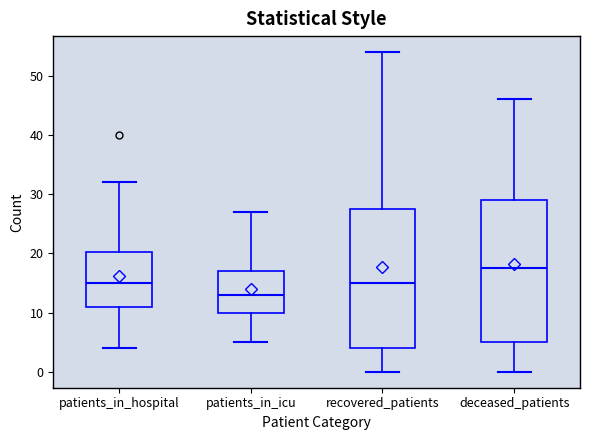

Where does the lower whisker of the box for patients_in_hospital end on the y-axis? The values are not printed on the chart, so give them approximately, as read against the axis.

4